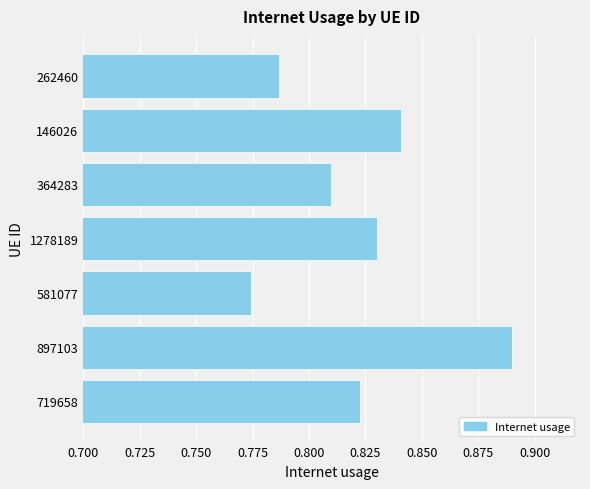

List the labels in order of value, largest first.

897103, 146026, 1278189, 719658, 364283, 262460, 581077